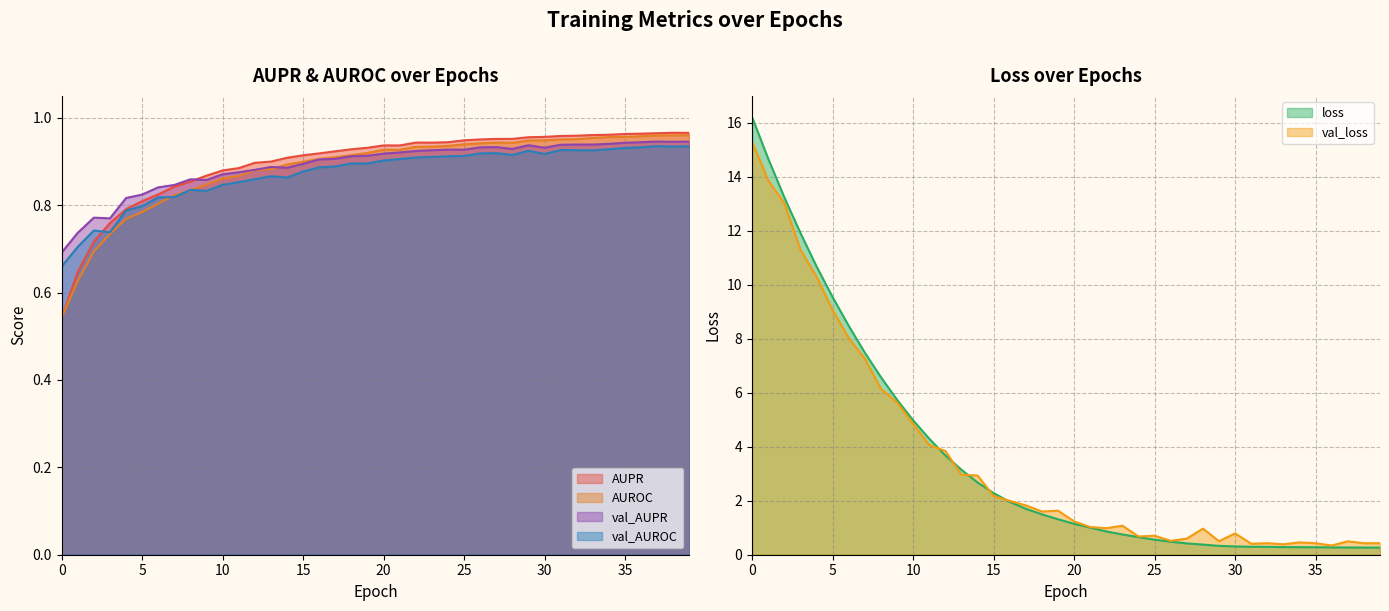

What is the value of the val_loss point at the 13th from the left?

3.8